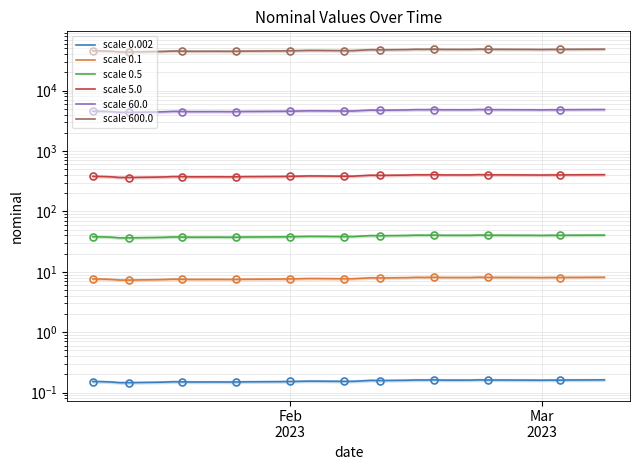

Reading right to left, extract all data points from this chart.

scale 0.002: 0.2	0.2	0.2	0.2	0.2	0.2	0.2	0.2	0.2	0.2	0.2	0.2	0.2	0.2	0.2	0.2	0.2	0.2	0.2	0.2	0.2	0.2	0.2	0.2	0.2	0.2	0.2	0.1	0.1	0.1	0.1	0.2	0.2	0.1	0.1	0.1	0.1	0.1	0.2	0.2
scale 0.1: 8.1	8.1	8.0	8.0	8.0	8.0	8.0	8.1	8.1	8.0	8.0	8.1	8.0	8.1	8.0	7.9	7.9	7.8	7.7	7.6	7.7	7.7	7.7	7.6	7.6	7.5	7.5	7.5	7.5	7.5	7.5	7.5	7.5	7.4	7.4	7.3	7.3	7.5	7.6	7.6
scale 0.5: 40.5	40.4	40.2	40.1	40.1	39.9	40.1	40.3	40.5	40.1	40.1	40.5	40.2	40.3	39.9	39.4	39.7	39.0	38.3	38.2	38.6	38.6	38.3	38.0	37.8	37.6	37.6	37.4	37.3	37.4	37.3	37.6	37.7	37.2	36.9	36.4	36.4	37.4	37.8	38.0
scale 5.0: 404.6	403.9	402.3	400.6	401.3	399.3	400.8	402.7	405.0	400.8	401.0	405.1	402.2	403.1	398.7	394.3	396.8	389.8	382.7	382.2	385.5	385.8	382.7	380.5	378.5	376.3	375.9	373.5	372.8	374.0	373.1	375.7	377.1	371.8	369.1	363.9	364.0	373.8	378.3	380.2
scale 60.0: 4854.7	4847.3	4827.3	4807.7	4816.1	4791.1	4809.2	4832.9	4860.0	4809.0	4811.8	4861.1	4826.5	4837.2	4784.8	4731.9	4761.8	4677.2	4592.5	4586.3	4626.0	4629.3	4592.1	4565.7	4541.6	4516.1	4510.2	4482.6	4473.2	4487.5	4476.7	4508.1	4524.7	4461.1	4429.1	4366.2	4368.0	4486.2	4539.7	4562.5
scale 600.0: 48546.7	48473.2	48273.3	48077.0	48160.9	47911.2	48092.0	48329.1	48599.6	48090.4	48117.7	48611.0	48265.2	48372.3	47848.4	47318.9	47617.8	46771.7	45924.7	45863.4	46260.1	46293.1	45921.2	45657.1	45416.2	45161.0	45102.0	44826.0	44731.9	44875.0	44767.3	45081.3	45246.5	44611.4	44290.9	43662.1	43680.5	44862.0	45397.4	45624.8